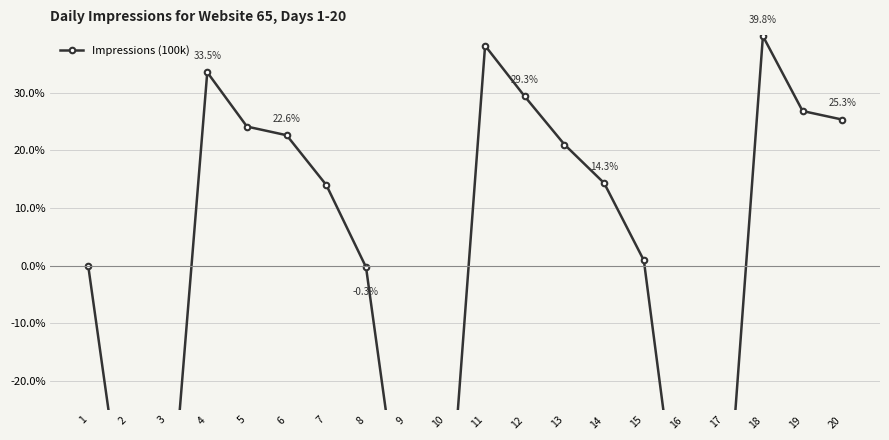

List the labels in order of value, smallest first.

10, 17, 16, 3, 9, 2, 8, 1, 15, 7, 14, 13, 6, 5, 20, 19, 12, 4, 11, 18